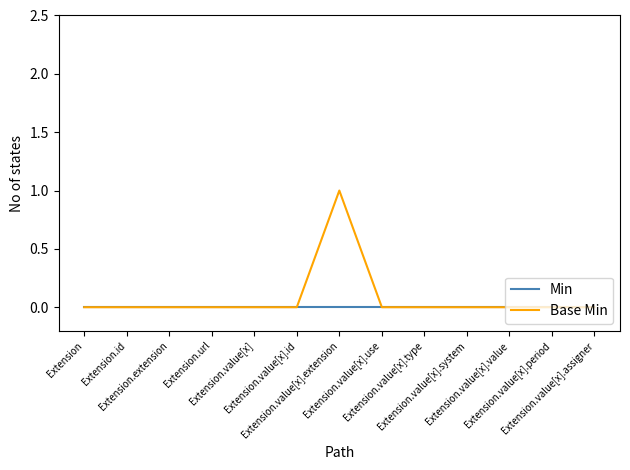

Is this an area chart (filled region under the line)?

No